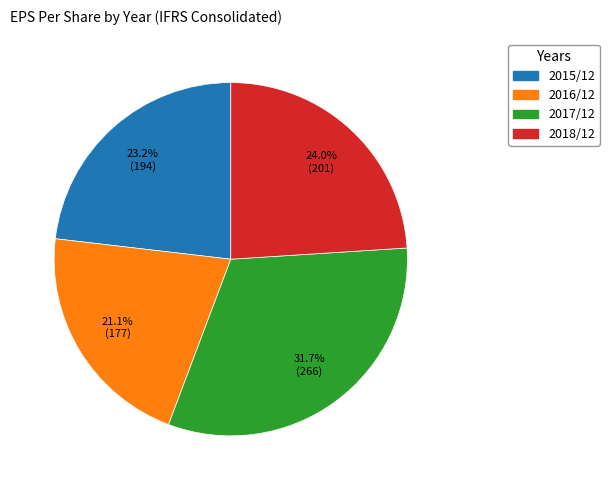

What percentage is NOT represented by 2016/12?

78.9%